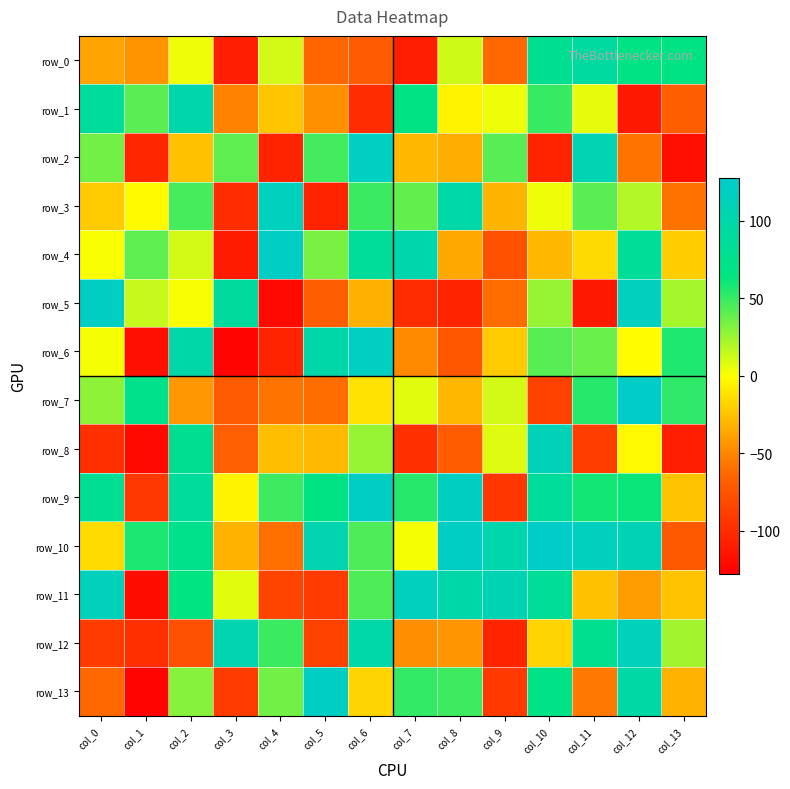

What is the sum of the row_7 values at col_13 and col_11?

106